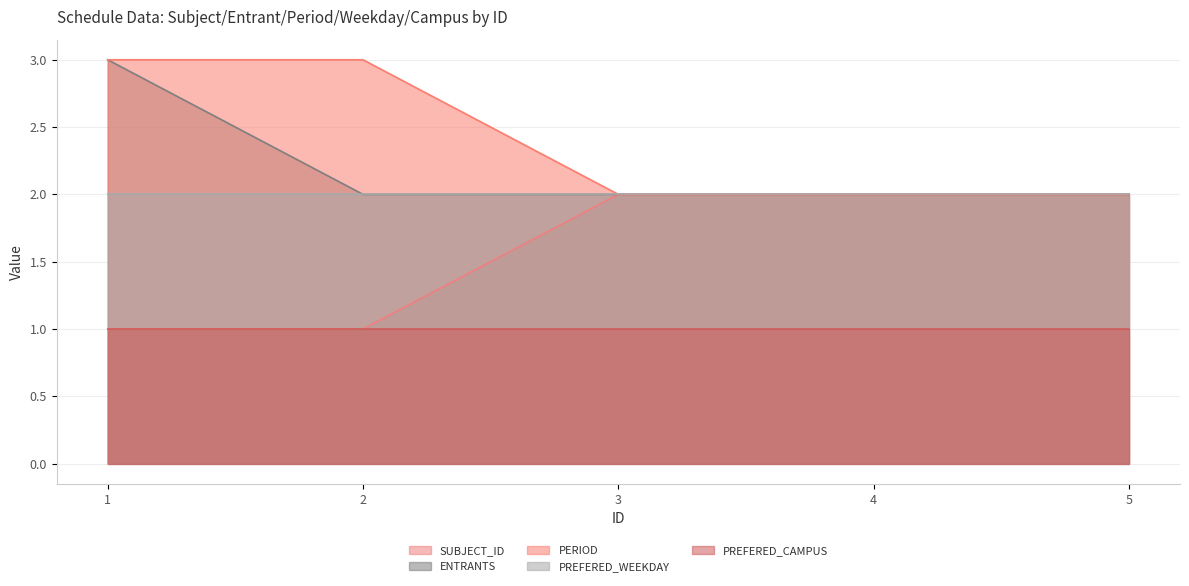

True or false: ENTRANTS and PERIOD cross at least once.

False